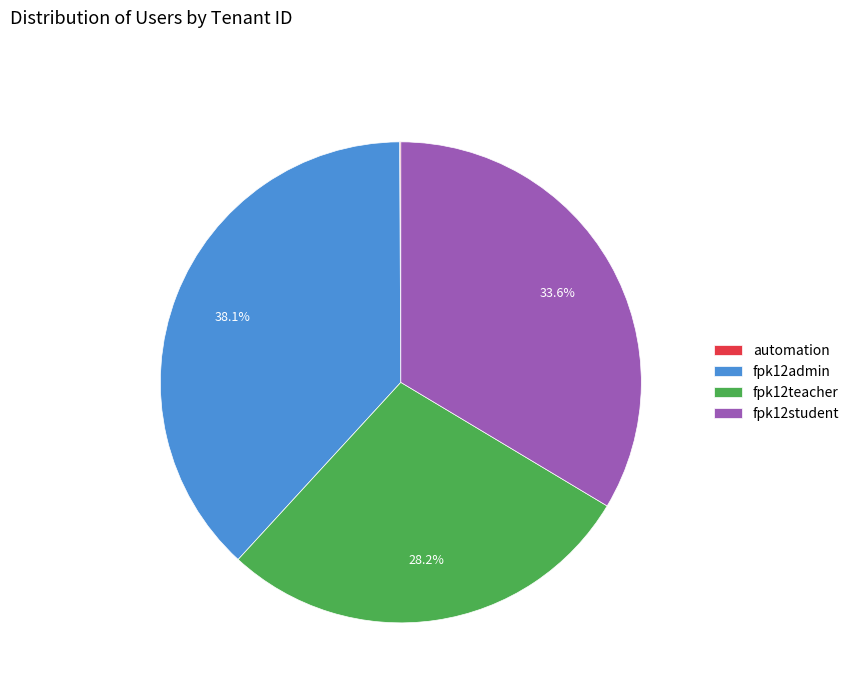

True or false: fpk12student accounts for 28% of the total.

False